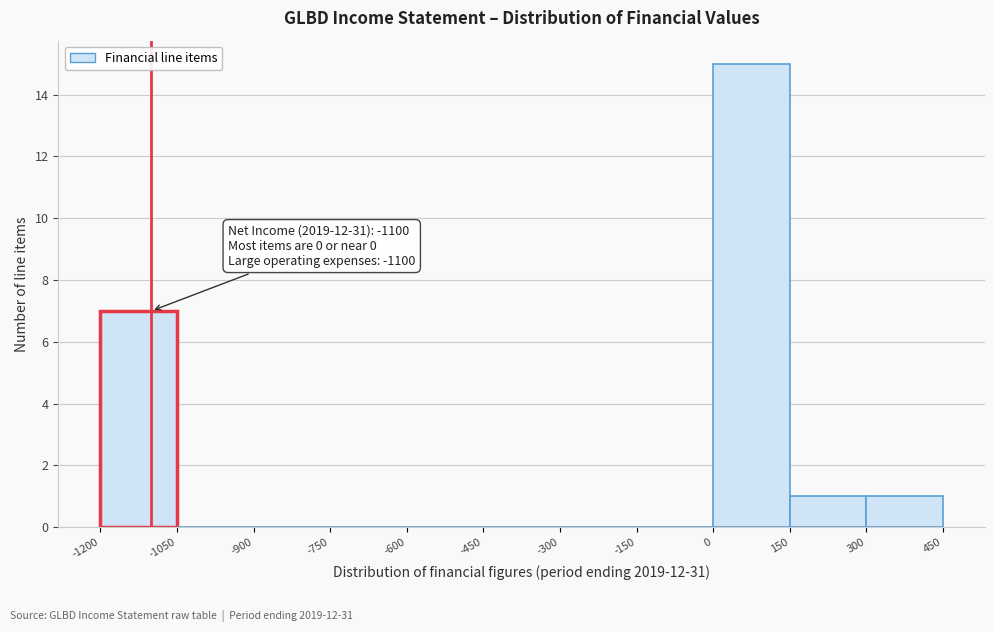

Which range on the x-axis has the tallest bar?

0 to 150